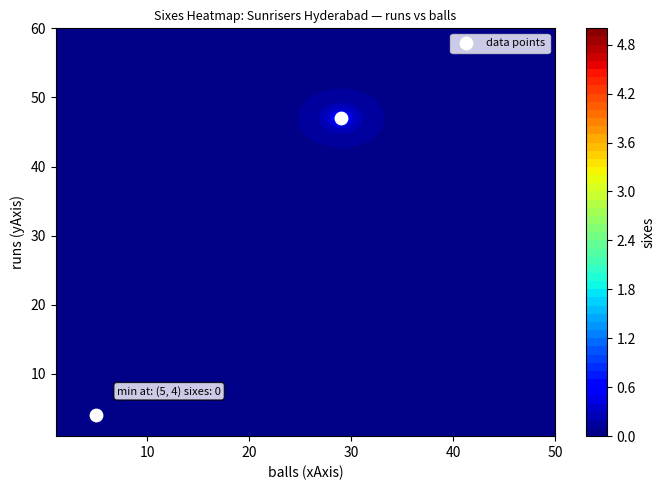

How many data points are less than 47?

1